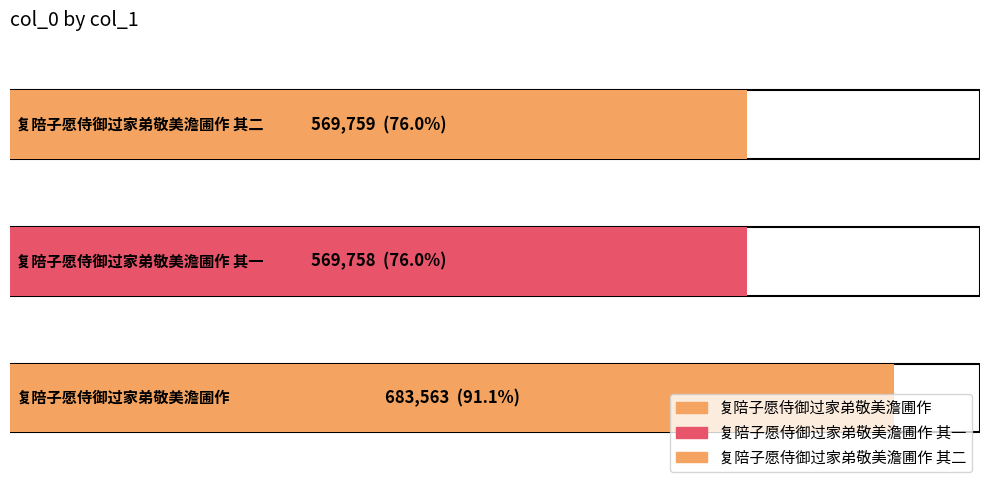

Is it true that the value at 复陪子愿侍御过家弟敬美澹圃作 is 294371?

False